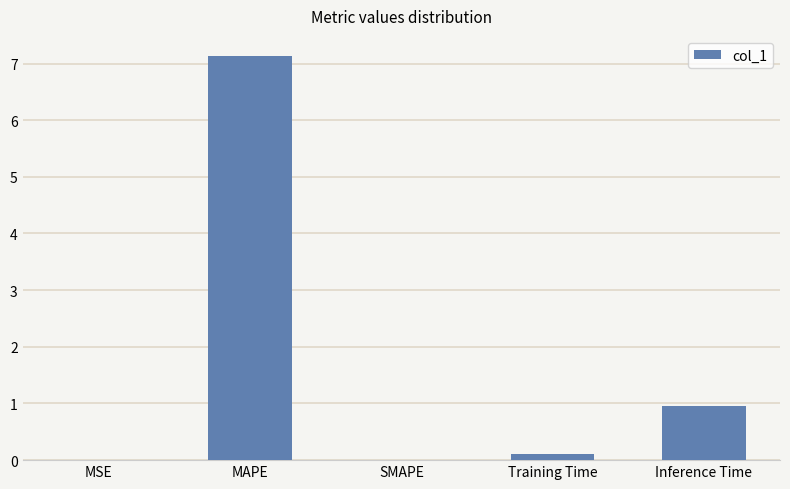

How many categories are shown in the chart?

5